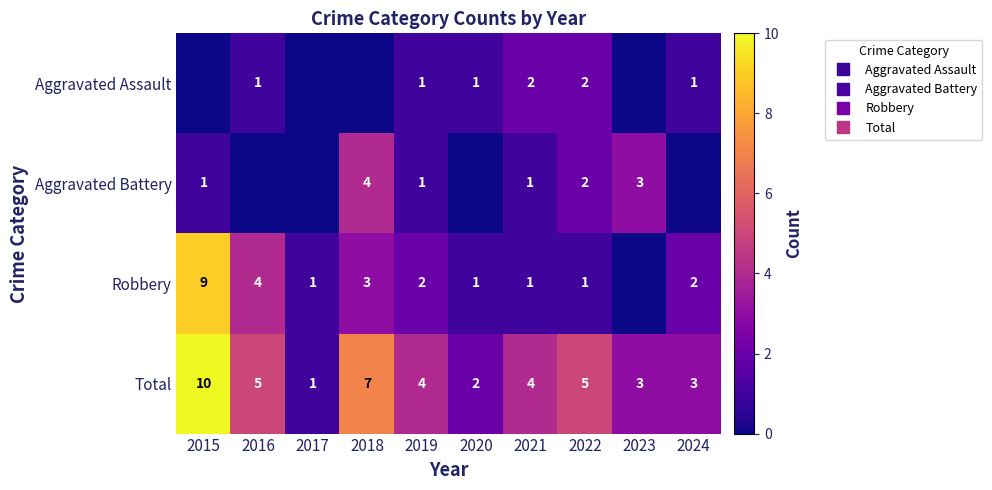

Where is Robbery nearest to the value 4?

2016